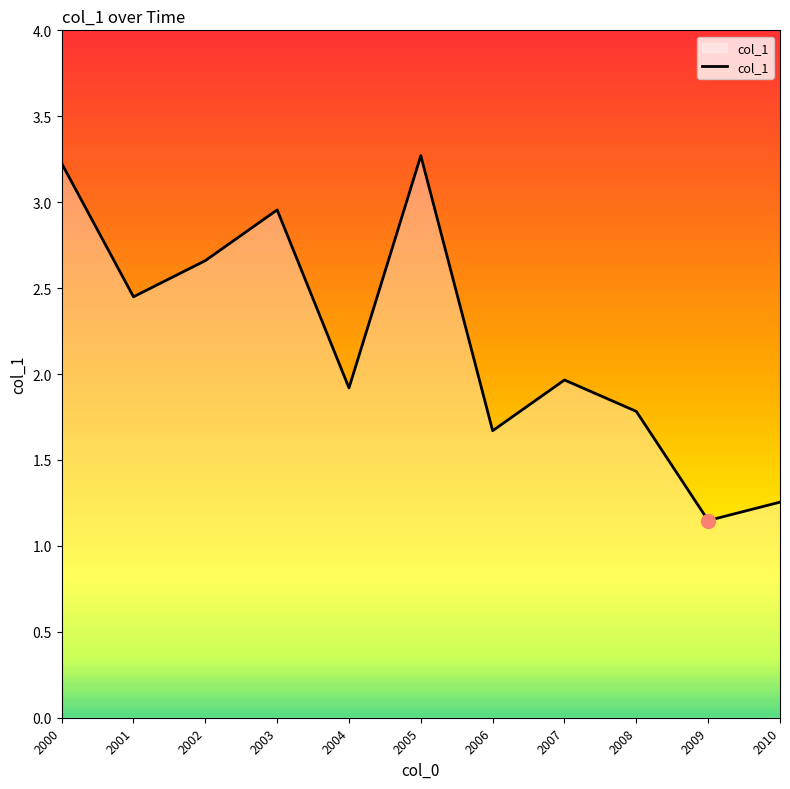

What is the difference between the values at 2008 and 2002?

0.9